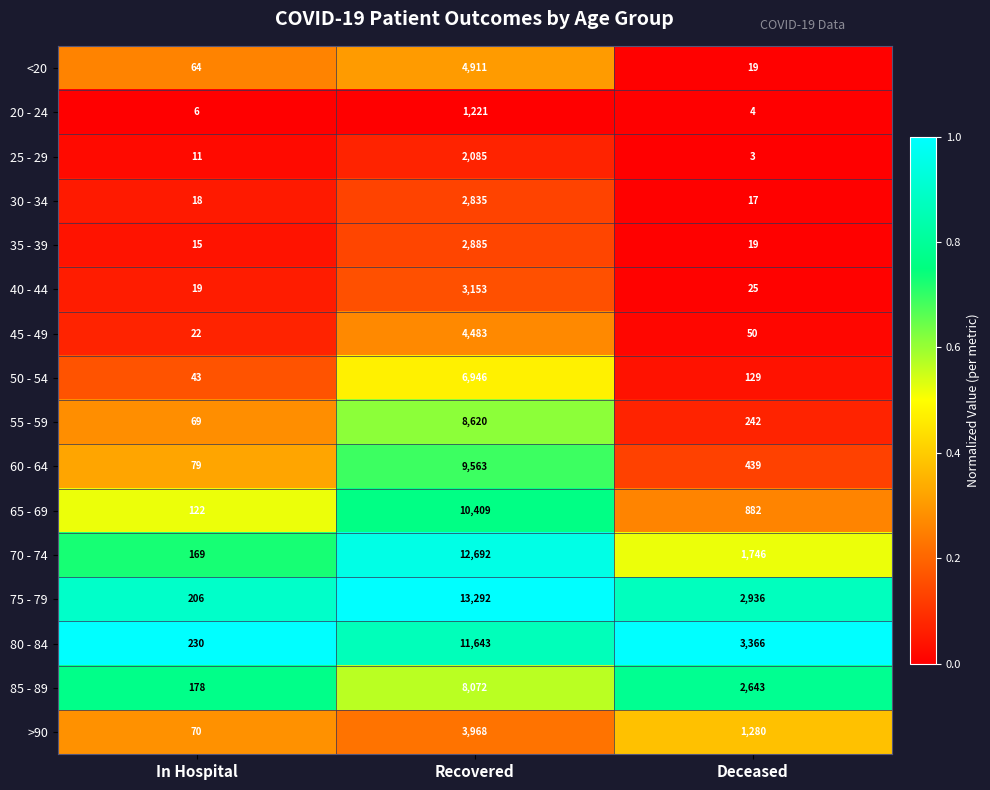

Count the number of data series in this chart.

16